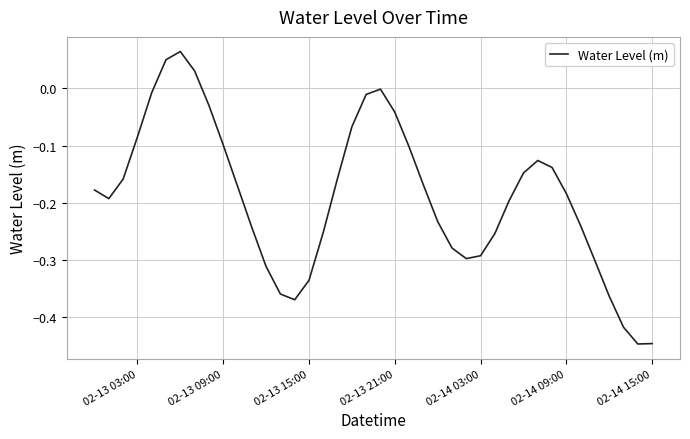

Is this an area chart (filled region under the line)?

No